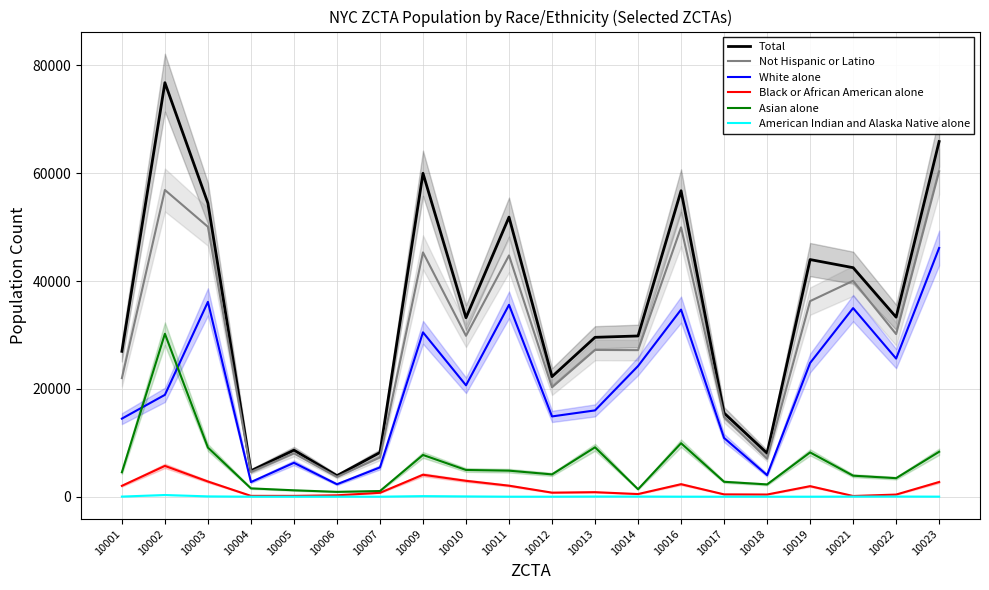

What is the maximum value shown in the chart?

76807